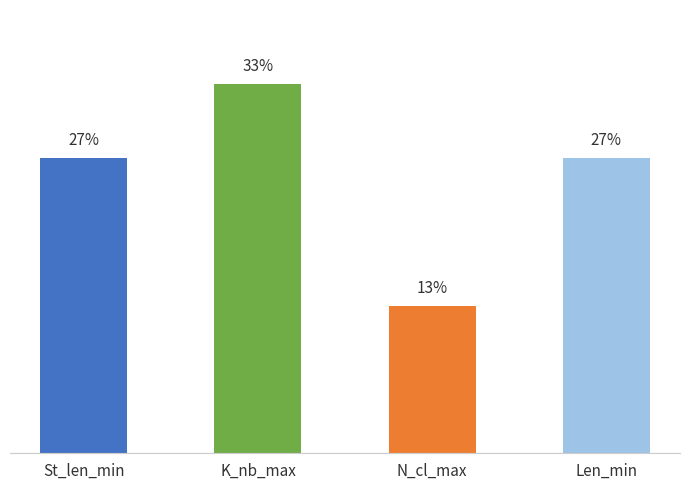

Does the chart contain any negative values?

No